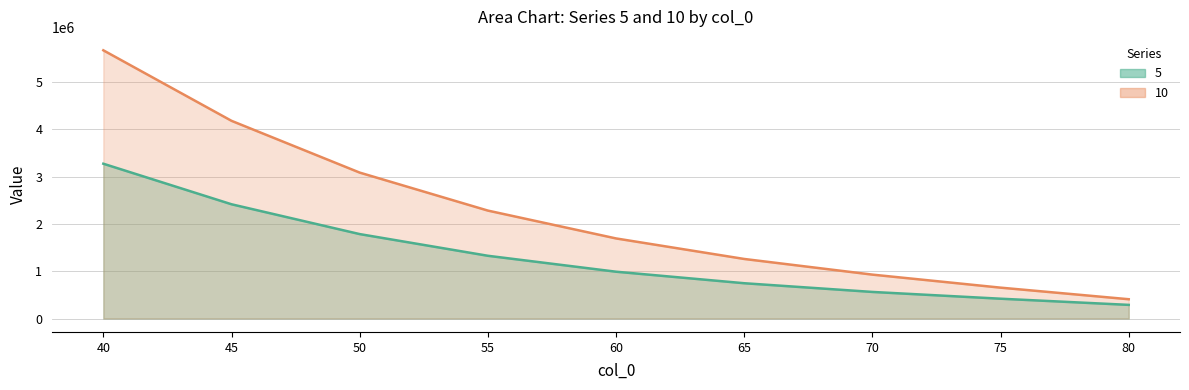

Reading left to right, what are all the values shown in this chart?

5: 40=3270775.2	45=2414102.2	50=1784093.8	55=1325928.4	60=989346.9	65=745927.3	70=561933.4	75=418910.7	80=288434.2
10: 40=5666990.3	45=4177180.6	50=3083309.7	55=2280642.4	60=1692294.4	65=1258571.7	70=927725.9	75=652573.0	80=407821.1